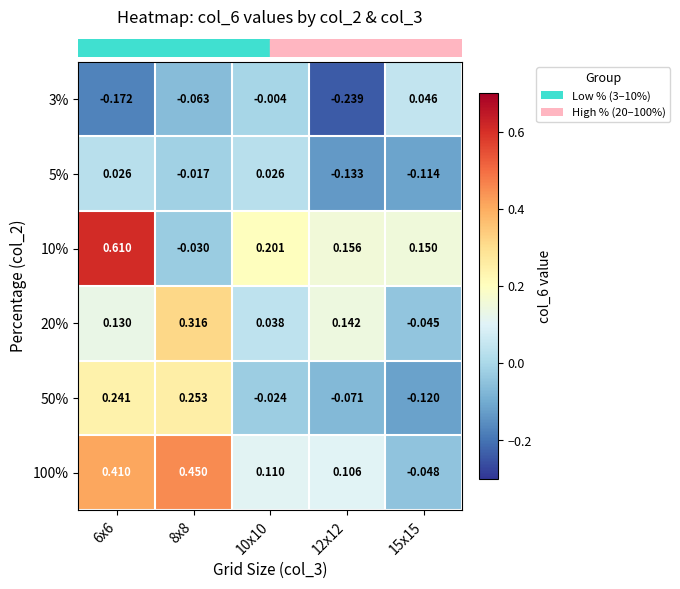

Is the value of 20% at 12x12 greater than the value of 3% at 6x6?

Yes